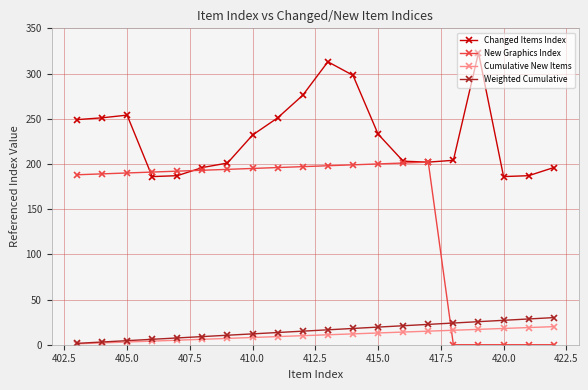

Which series has the largest total across all categories?

Changed Items Index